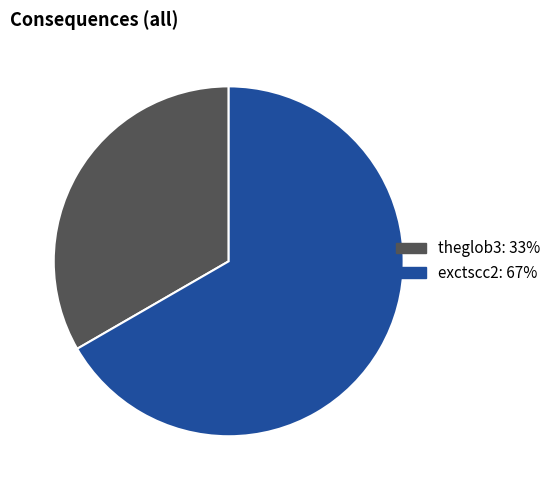

Which slice represents more than half of the pie?

exctscc2